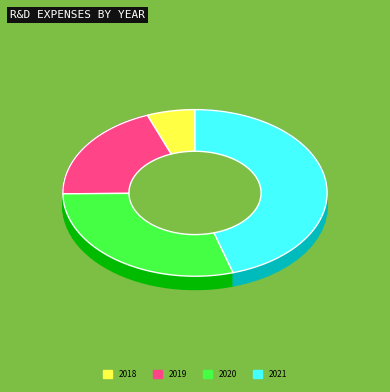

What percentage is the 2018 slice, to the nearest percent?

6%